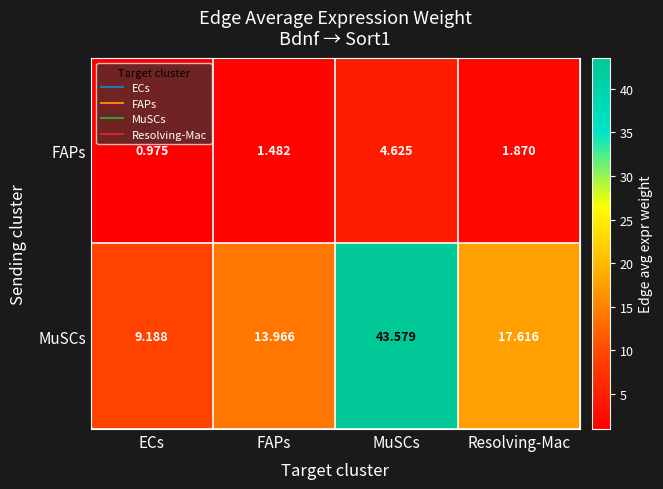

Which series changed the most between FAPs and MuSCs?

MuSCs